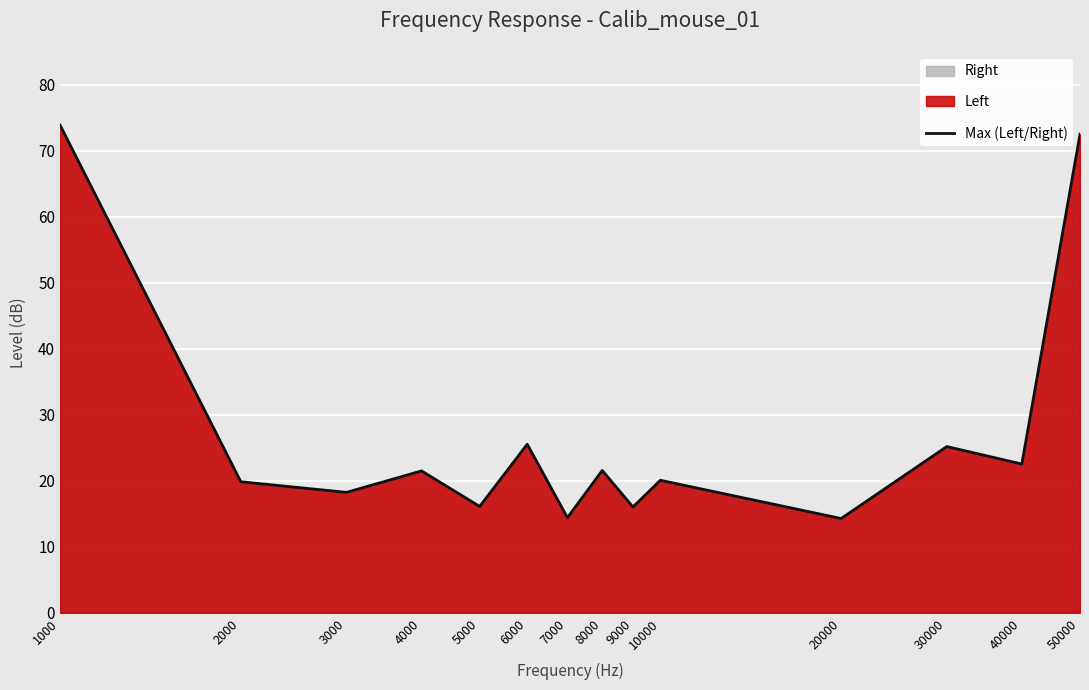

At which category does the data reach its first local peak?

4000